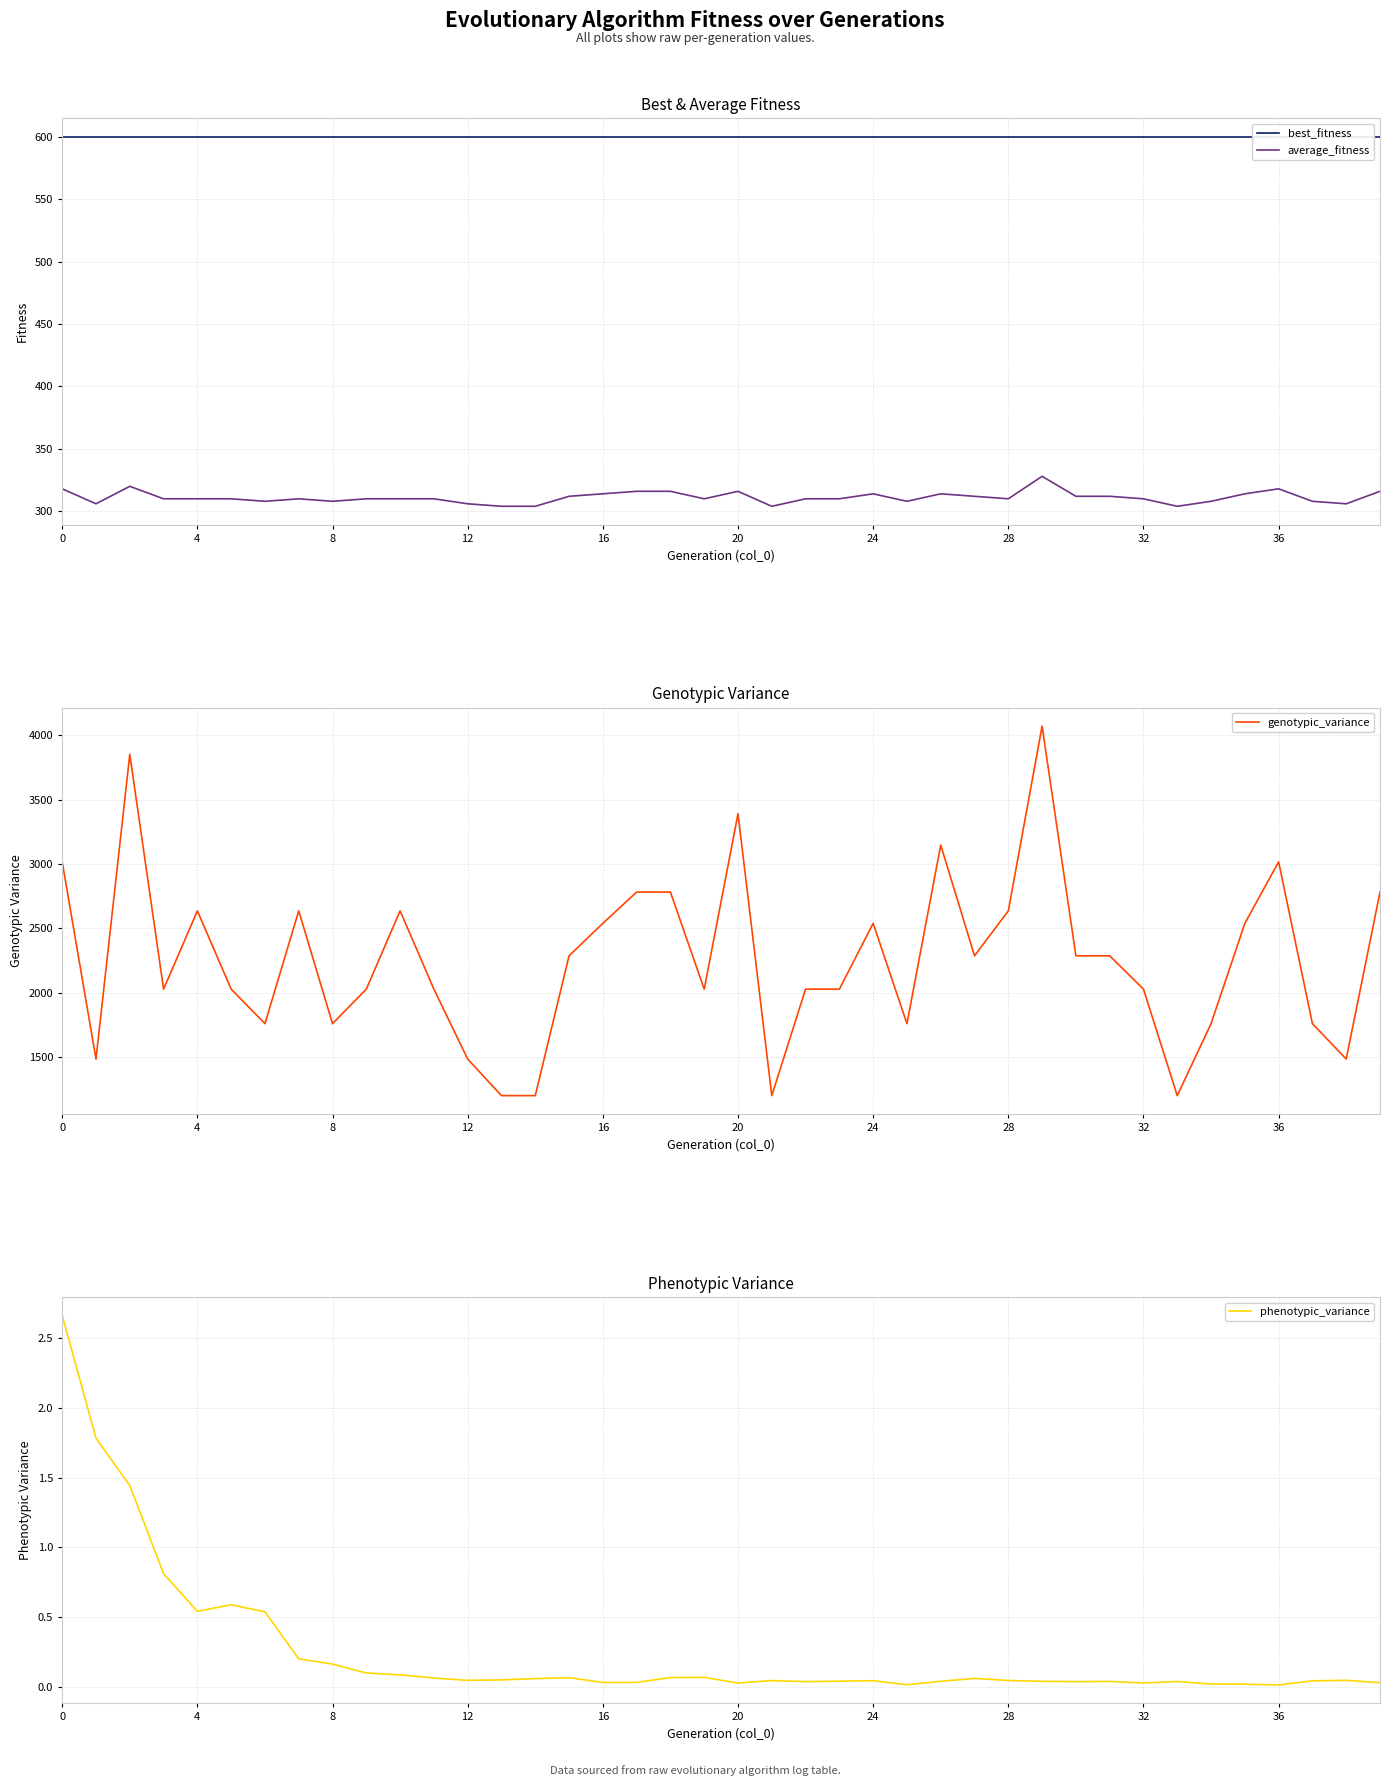

True or false: average_fitness has a value of 153.8 at 31.

False